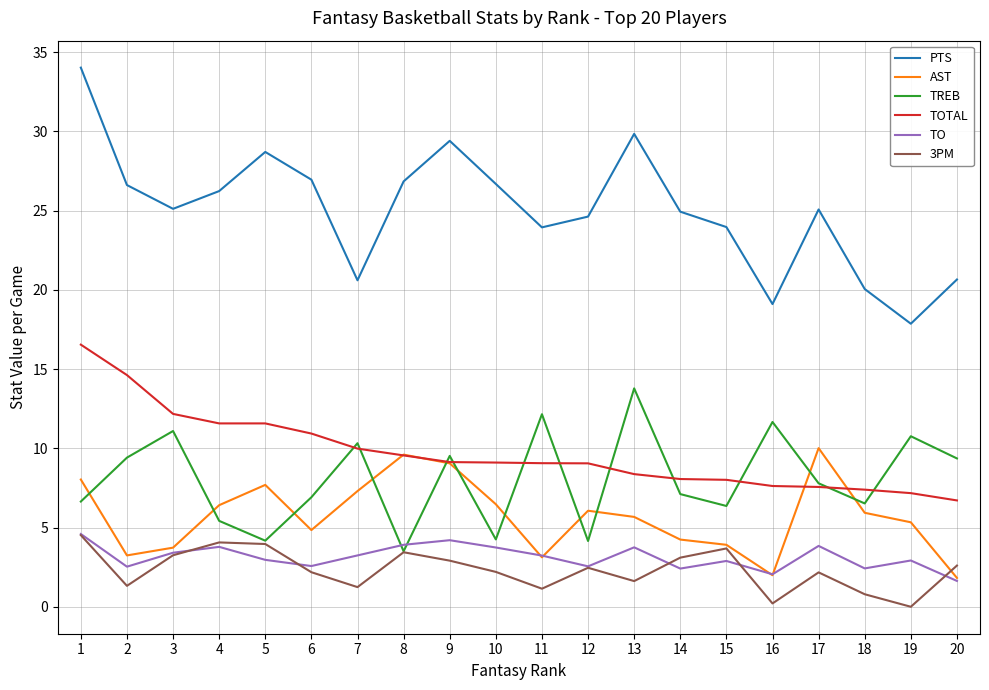

Which series has the largest total across all categories?

PTS